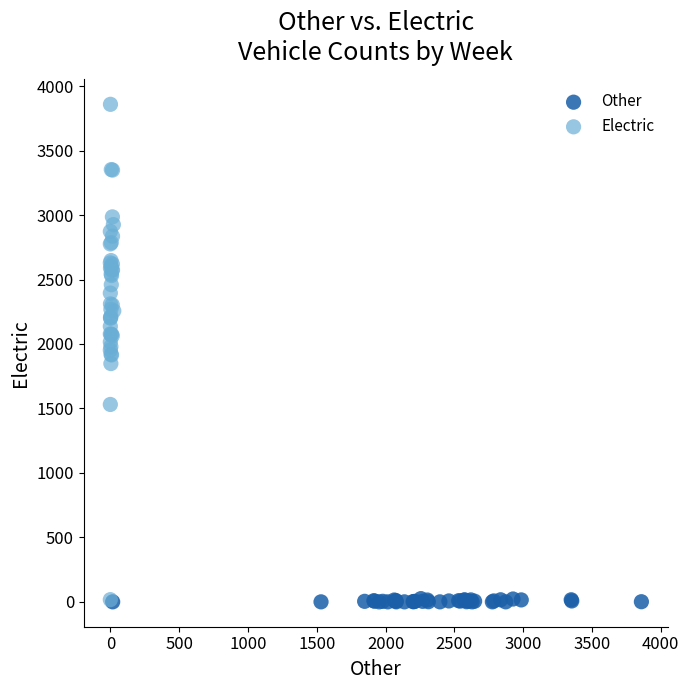

What are all the series names shown in the legend?

Other, Electric